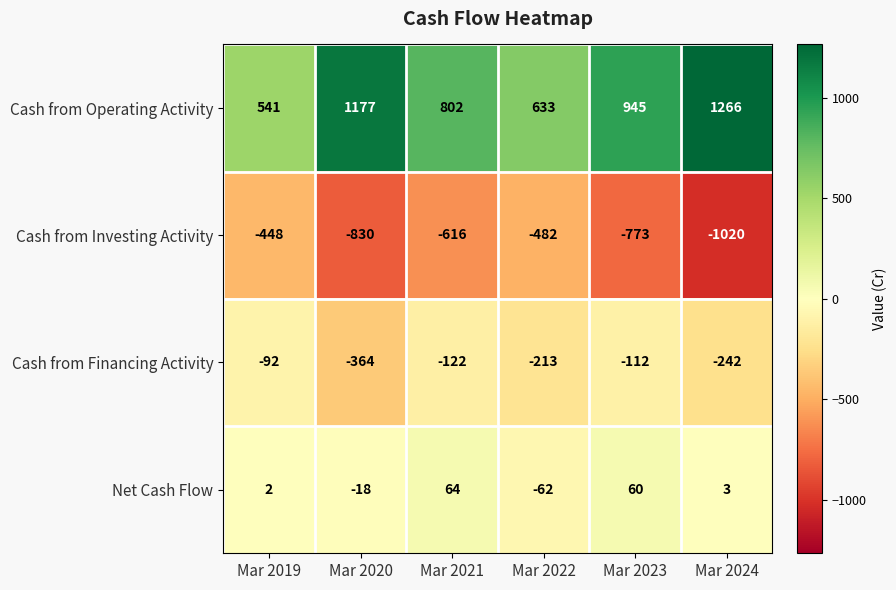

Which category has the lowest value across all series?

Mar 2024